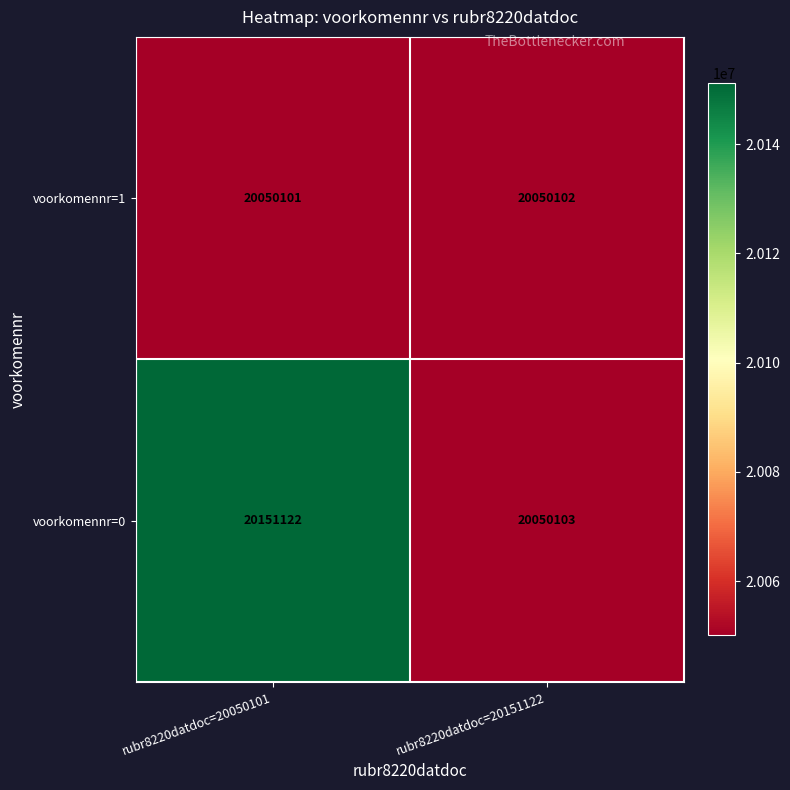

What is the difference between the highest and lowest values at rubr8220datdoc=20050101?

101021